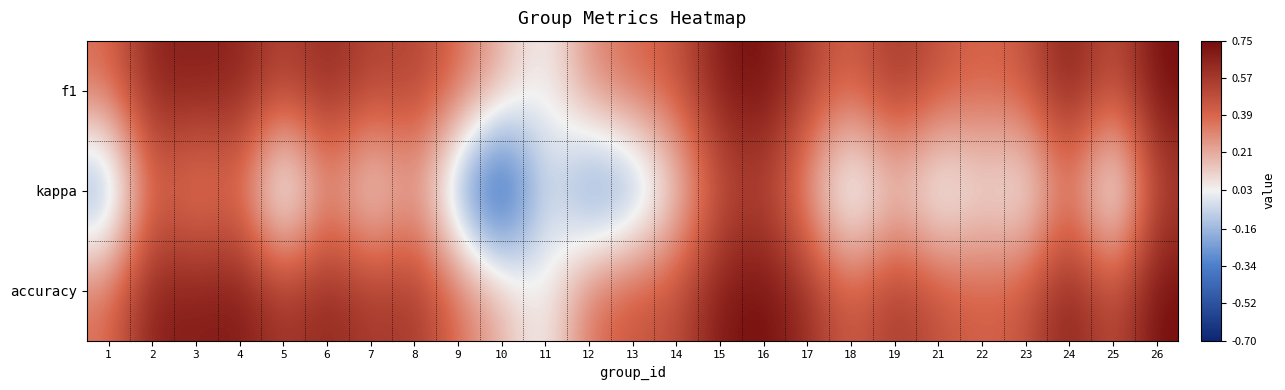

Reading left to right, extract all data points from this chart.

f1: 1=0.4	2=0.7	3=0.7	4=0.7	5=0.5	6=0.6	7=0.5	8=0.5	9=0.4	10=0.2	11=0.0	12=0.3	13=0.4	14=0.4	15=0.7	16=0.8	17=0.5	18=0.4	19=0.6	21=0.5	22=0.4	23=0.4	24=0.7	25=0.4	26=0.8
kappa: 1=-0.3	2=0.4	3=0.2	4=0.4	5=-0.2	6=0.3	7=-0.0	8=0.2	9=-0.2	10=-0.7	11=0.0	12=-0.4	13=-0.3	14=0.1	15=0.5	16=0.5	17=0.2	18=-0.2	19=0.1	21=-0.1	22=0.1	23=-0.1	24=0.3	25=-0.2	26=0.5
accuracy: 1=0.4	2=0.7	3=0.7	4=0.7	5=0.6	6=0.7	7=0.6	8=0.6	9=0.4	10=0.2	11=0.0	12=0.4	13=0.5	14=0.5	15=0.7	16=0.8	17=0.6	18=0.4	19=0.6	21=0.5	22=0.4	23=0.5	24=0.7	25=0.5	26=0.8